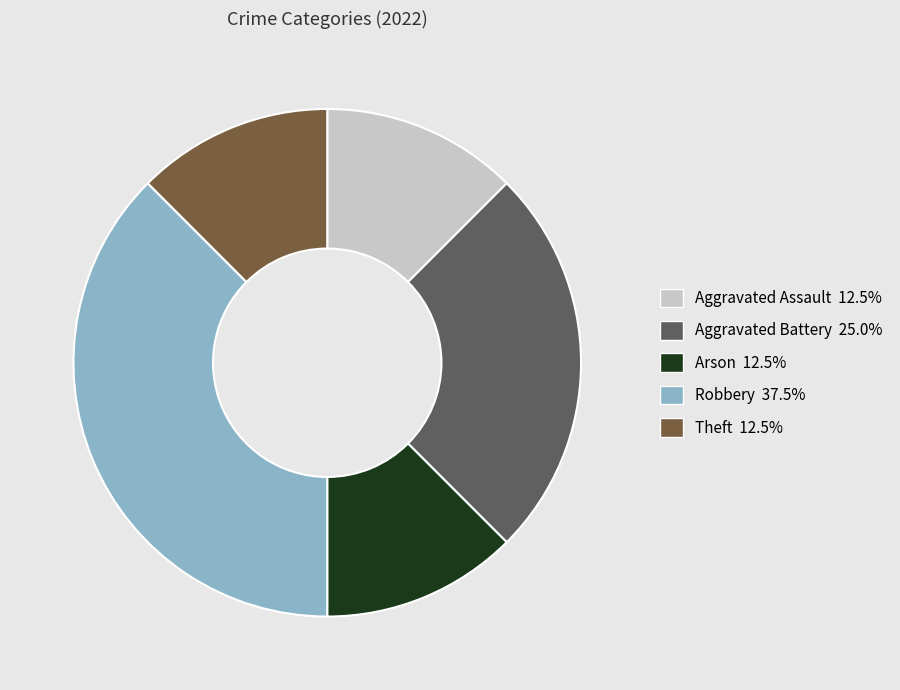

Approximately how many times larger is the value at Aggravated Battery compared to Arson?

2.0